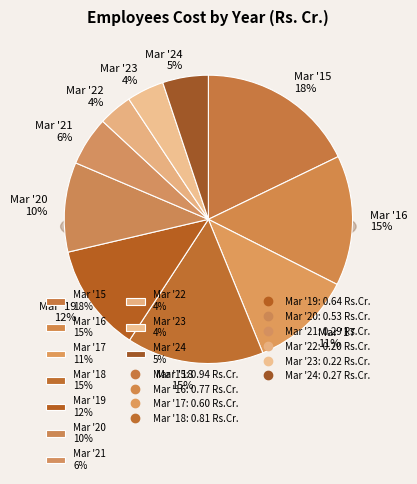

Does Mar '15 represent more than half of the total?

No